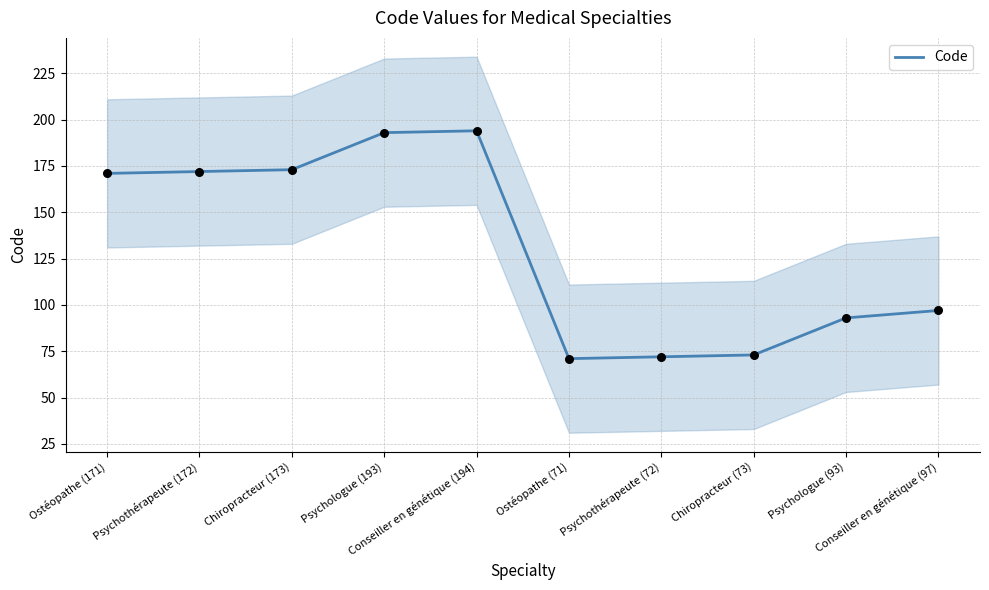

What is the change in value from Psychothérapeute (172) to Psychothérapeute (72)?

-100